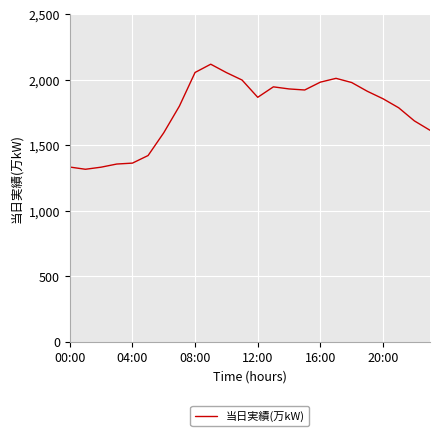

What is the difference between the maximum and minimum values?

803